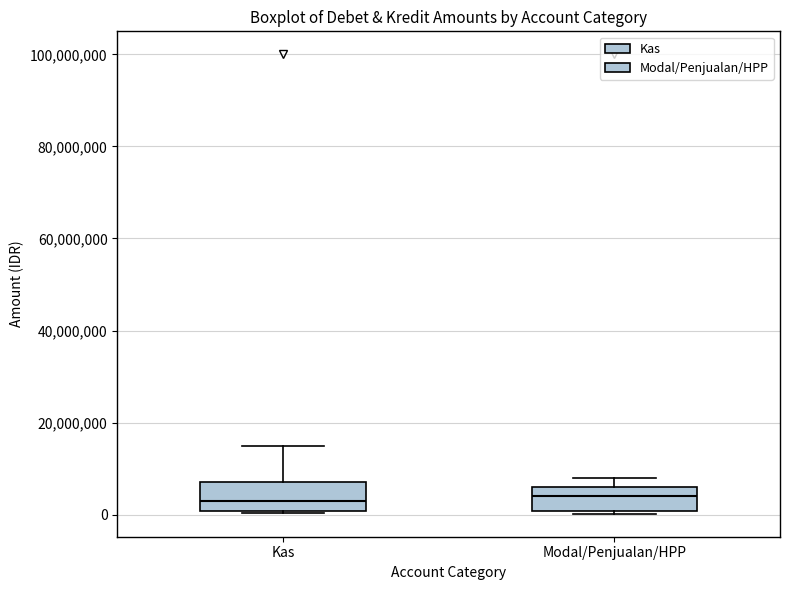

Reading left to right, read every box against the y-axis: the position of its median line, the range the box covers, and the ends of its whiskers. The values are not printed on the chart, so give them approximately, as read against the axis.

Kas: median 4000000, box 0 to 8000000, whiskers 0 to 16000000
Modal/Penjualan/HPP: median 4000000, box 0 to 6000000, whiskers 0 to 8000000